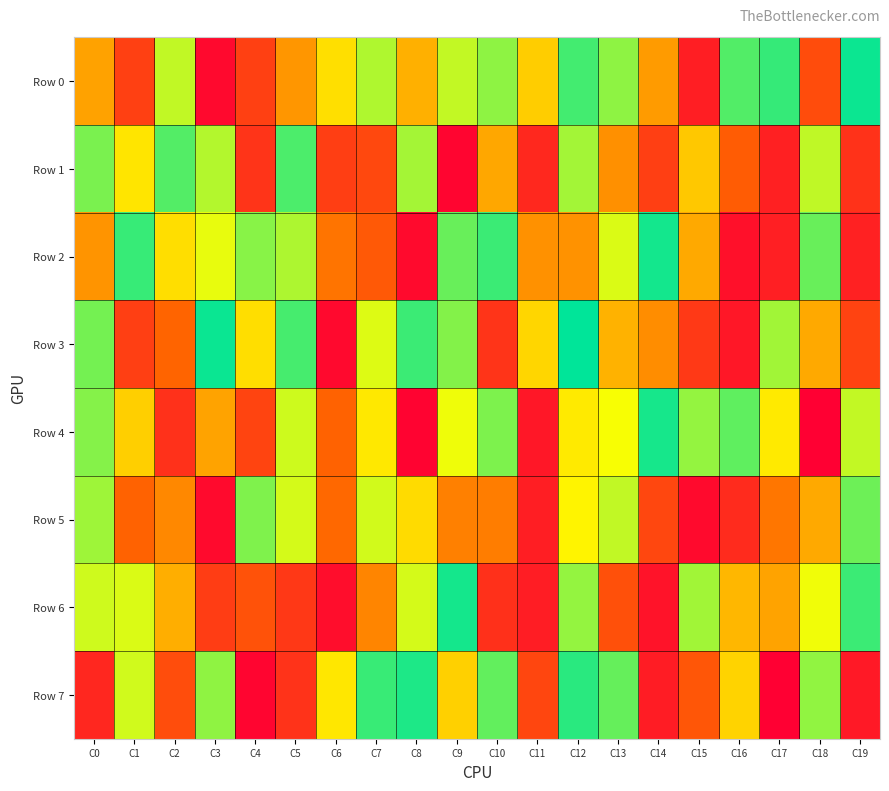

Reading left to right, list all the values displayed in this chart.

Row 0: C0=466400	C1=213753	C2=747007	C3=36121	C4=212504	C5=439182	C6=598890	C7=769591	C8=496494	C9=745605	C10=813557	C11=560089	C12=911028	C13=813811	C14=451146	C15=104139	C16=890471	C17=927161	C18=251547	C19=981793
Row 1: C0=837956	C1=611565	C2=888958	C3=764093	C4=175136	C5=898138	C6=205903	C7=240529	C8=784561	C9=21001	C10=477354	C11=135484	C12=786028	C13=428706	C14=210389	C15=548831	C16=303880	C17=109117	C18=748872	C19=168977
Row 2: C0=436353	C1=926500	C2=597242	C3=696526	C4=820604	C5=772106	C6=366585	C7=295229	C8=39438	C9=861615	C10=920760	C11=430596	C12=431615	C13=714644	C14=971601	C15=483023	C16=57912	C17=107079	C18=862081	C19=113209
Row 3: C0=846376	C1=211037	C2=329704	C3=985113	C4=594630	C5=906658	C6=35687	C7=710712	C8=920086	C9=826885	C10=173984	C11=579554	C12=998799	C13=500007	C14=420624	C15=190544	C16=79535	C17=788165	C18=482610	C19=224196
Row 4: C0=824138	C1=563519	C2=163231	C3=468275	C4=228505	C5=731702	C6=325234	C7=618604	C8=15276	C9=687611	C10=834314	C11=82016	C12=623171	C13=674197	C14=969456	C15=805906	C16=873287	C17=622164	C18=3331	C19=744848
Row 5: C0=790863	C1=323000	C2=410268	C3=37732	C4=833264	C5=722573	C6=340937	C7=725777	C8=589306	C9=392681	C10=388127	C11=104113	C12=644897	C13=747305	C14=236542	C15=36624	C16=145059	C17=371508	C18=483399	C19=856150
Row 6: C0=729573	C1=714803	C2=492401	C3=202861	C4=272988	C5=189164	C6=49609	C7=402934	C8=722618	C9=971036	C10=162290	C11=101966	C12=804374	C13=264357	C14=67587	C15=787795	C16=512218	C17=469649	C18=685385	C19=919878
Row 7: C0=133205	C1=727231	C2=254983	C3=811382	C4=21909	C5=171878	C6=616897	C7=923552	C8=959342	C9=565315	C10=870439	C11=233080	C12=943980	C13=866085	C14=95287	C15=284388	C16=571222	C17=4822	C18=809975	C19=85346